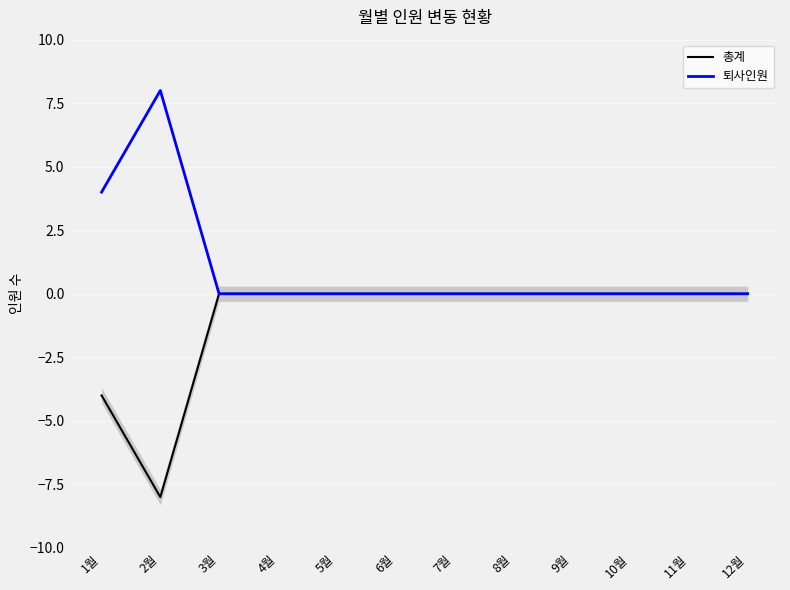

At 4월, list the series in order from smallest to largest.

총계, 퇴사인원